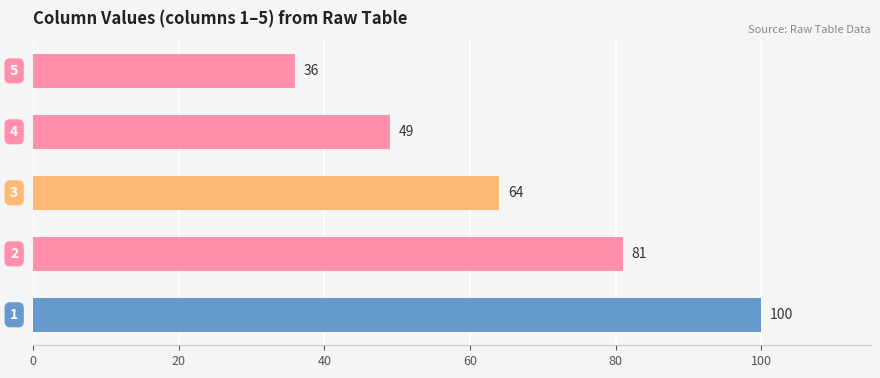

How many values are between 49 and 81?

3